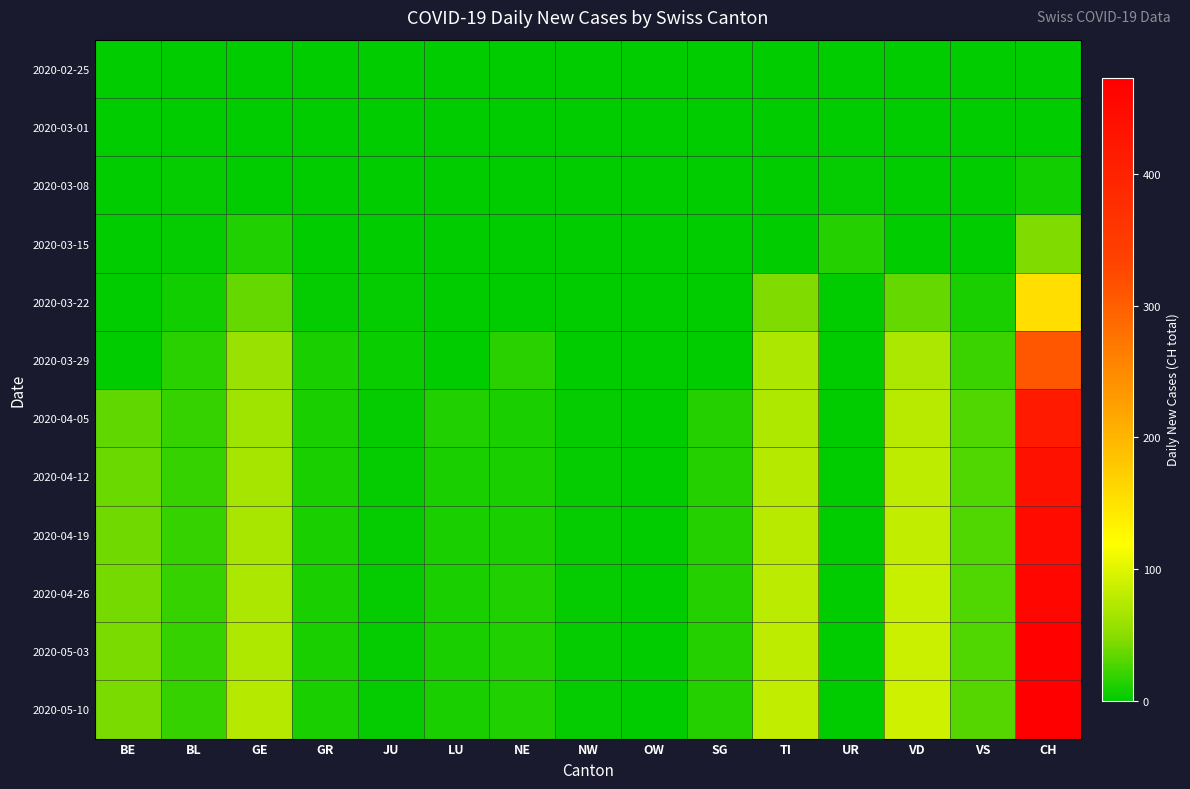

How many data points does each series have?

15